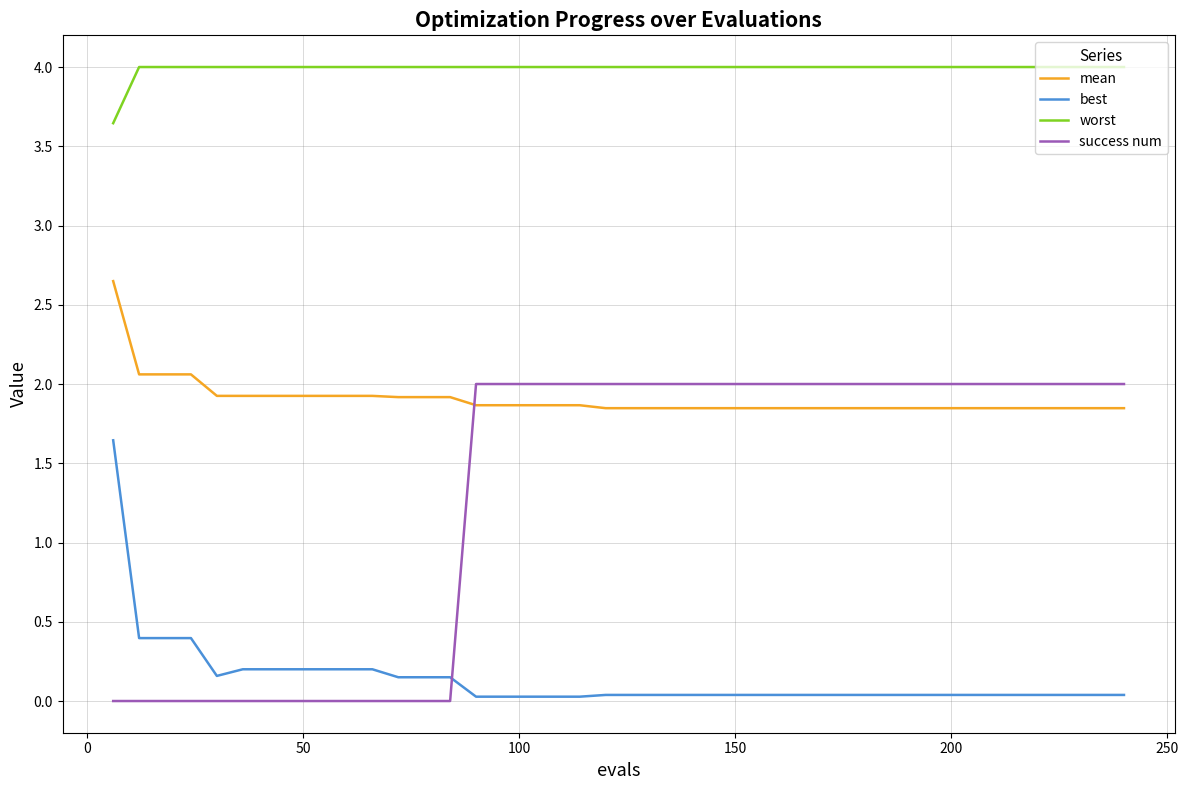

Is this an area chart (filled region under the line)?

No